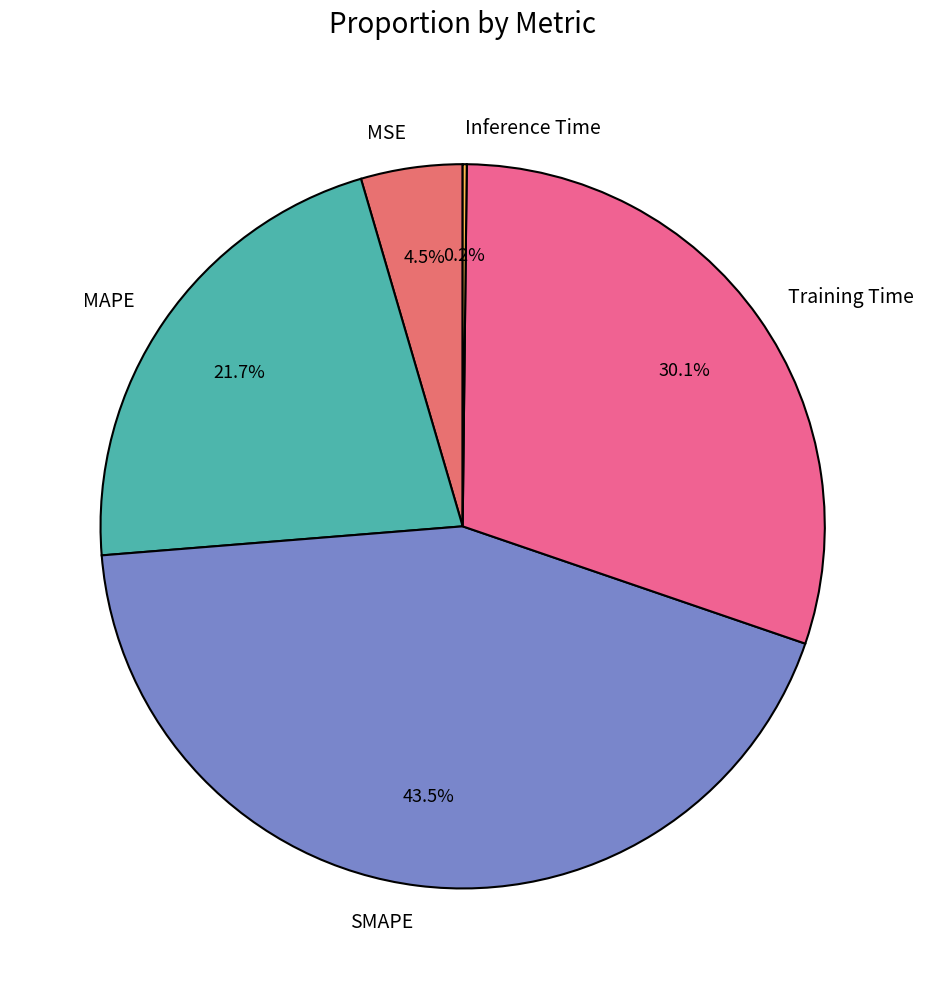

What is the largest slice in the pie chart?

SMAPE